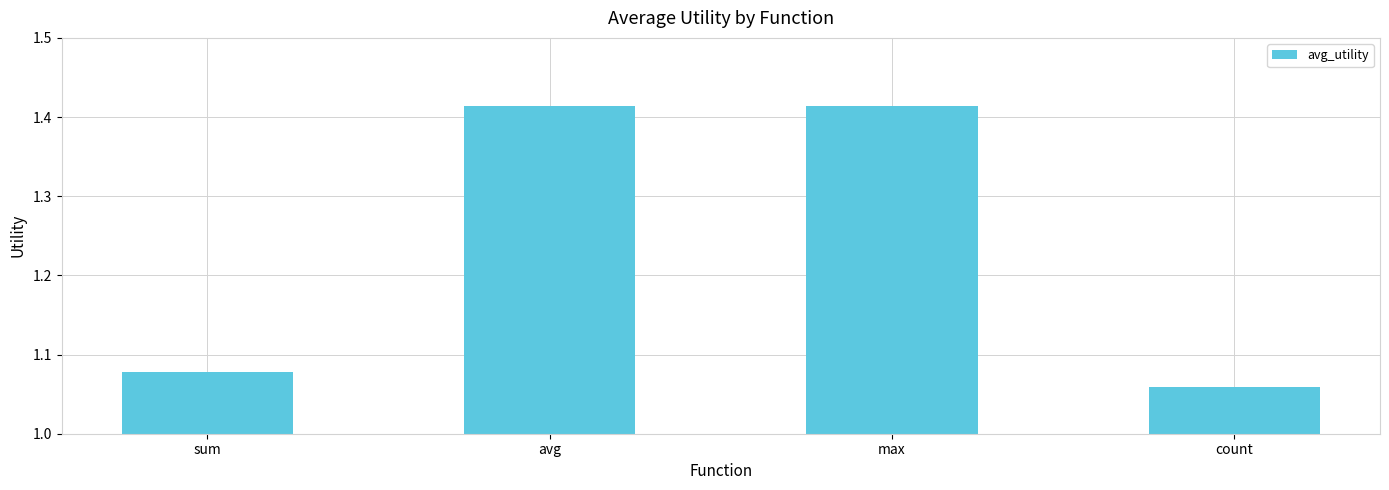

The value at count is 1.5. True or false?

False